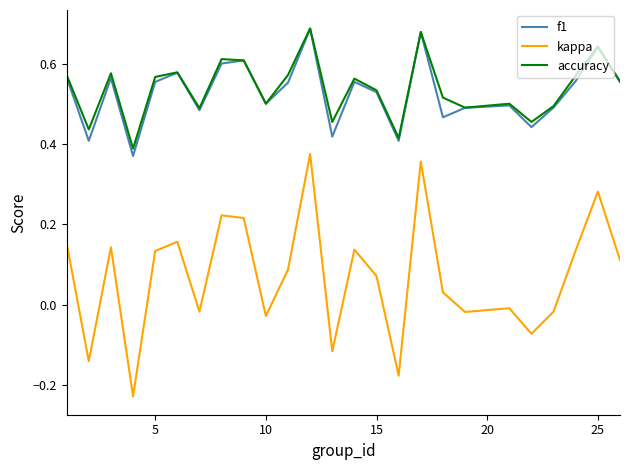

Which series has the widest spread of values?

kappa